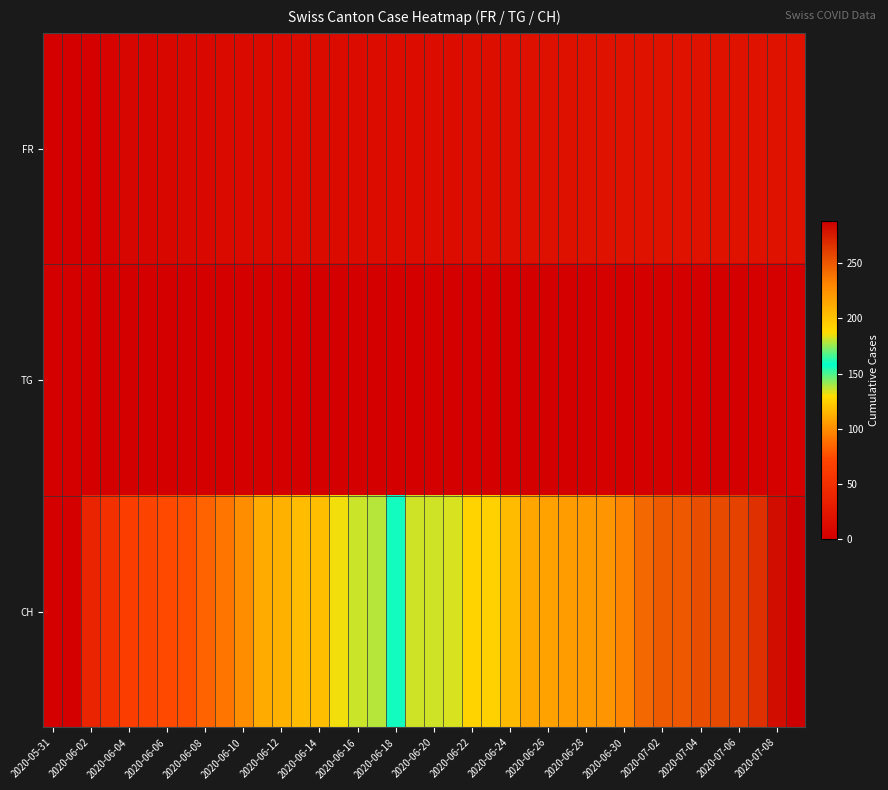

How many data points does each series have?

40